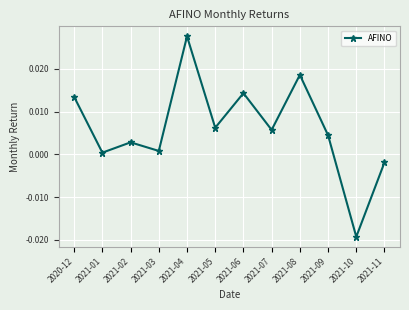

Is it true that the value at 2021-05 is 0.0?

True